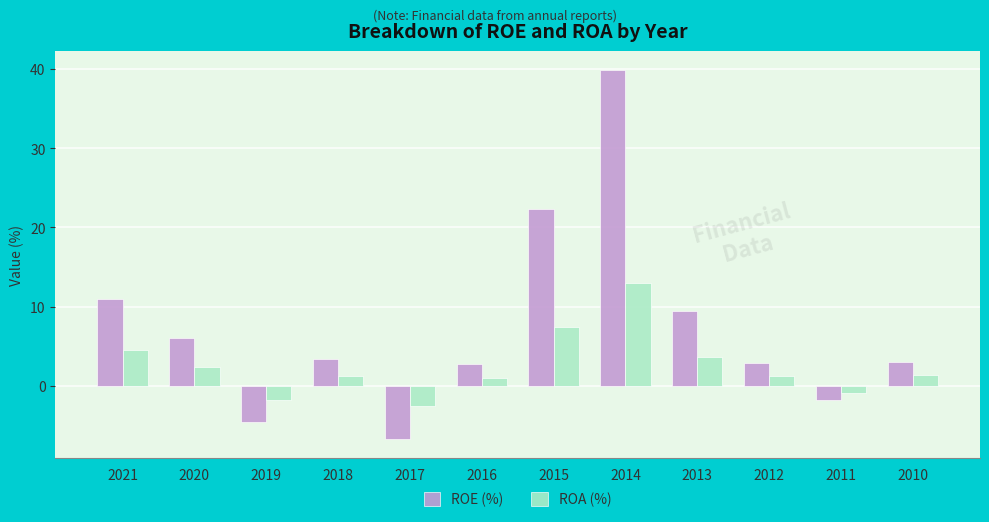

Which series changed the most between 2020 and 2012?

ROE (%)